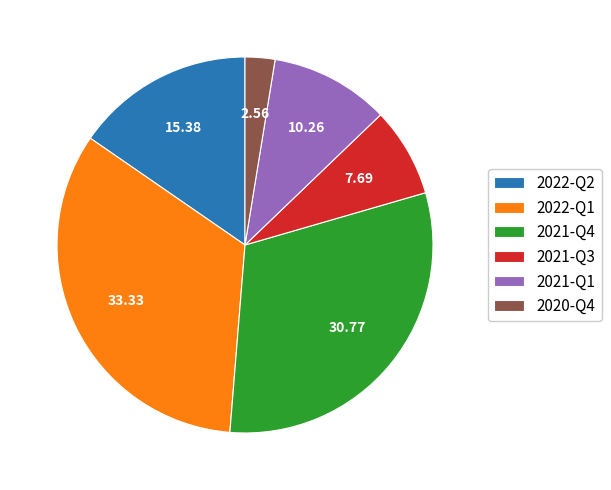

Rank the categories by value from lowest to highest.

2020-Q4, 2021-Q3, 2021-Q1, 2022-Q2, 2021-Q4, 2022-Q1